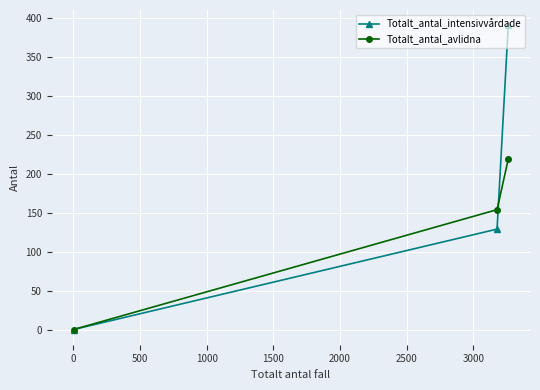

What is the greatest value displayed?

391